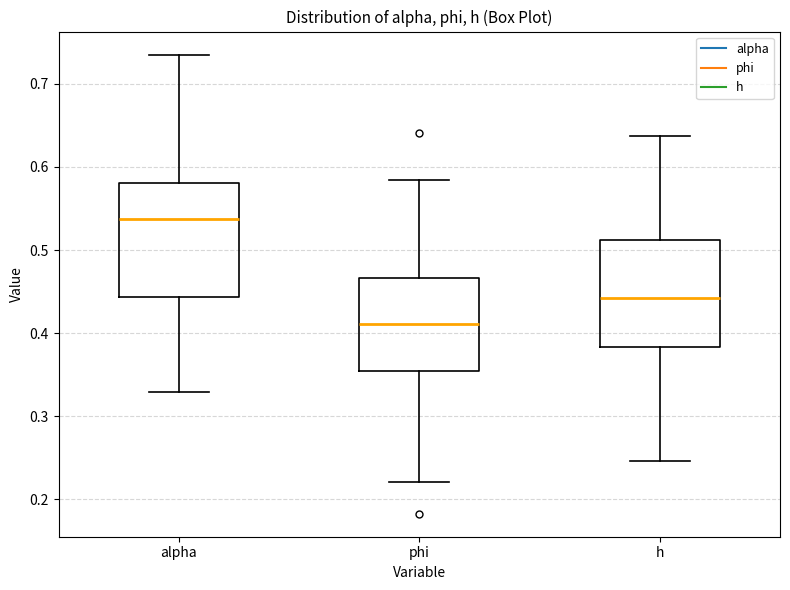

Where does the lower whisker of the box for phi end on the y-axis? The values are not printed on the chart, so give them approximately, as read against the axis.

0.22